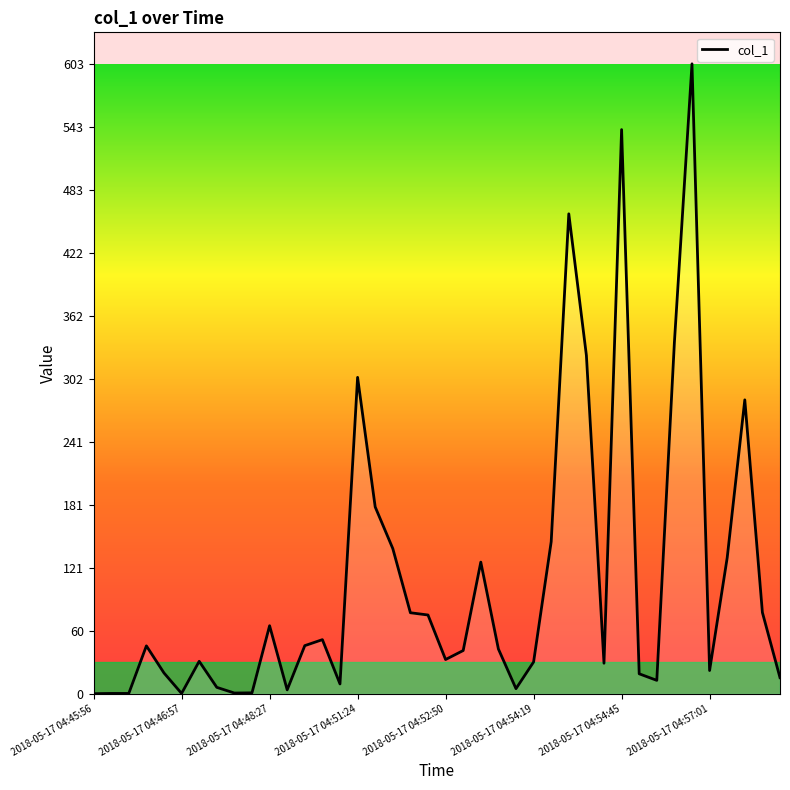

How many values are below 42?

20